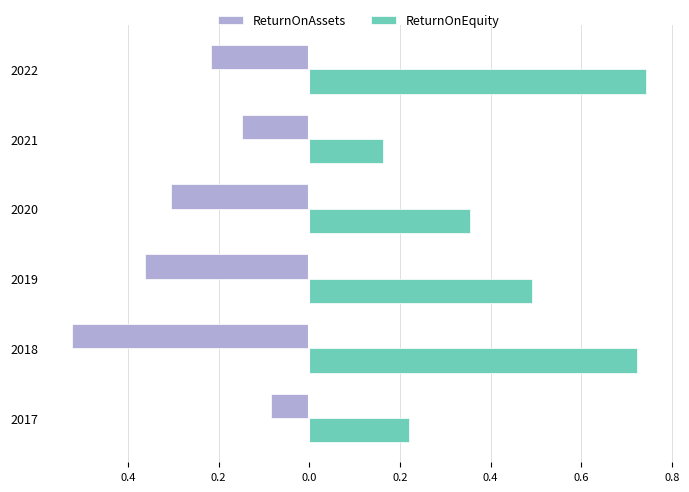

What are all the series names shown in the legend?

ReturnOnAssets, ReturnOnEquity